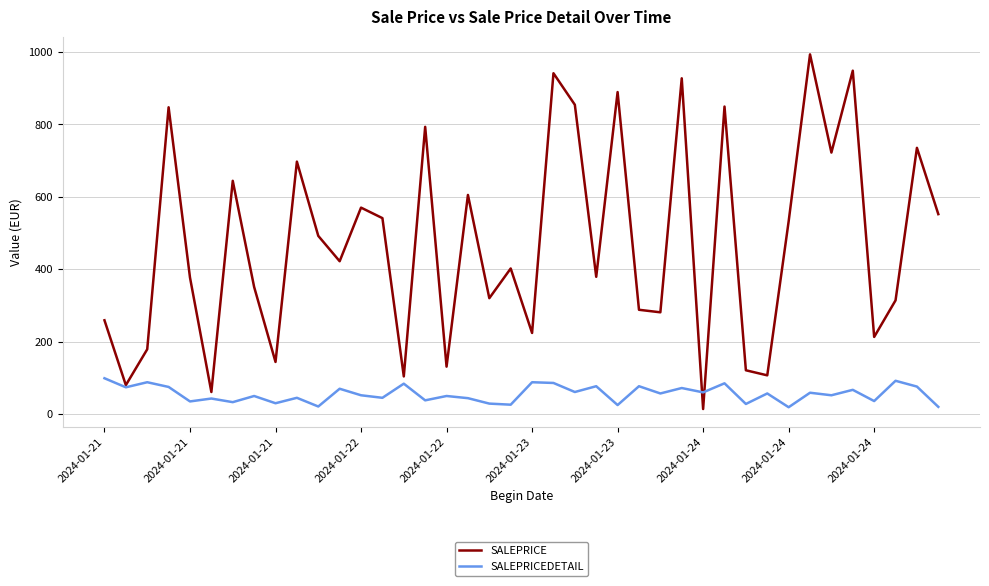

Which series has the largest range (max minus min)?

SALEPRICE